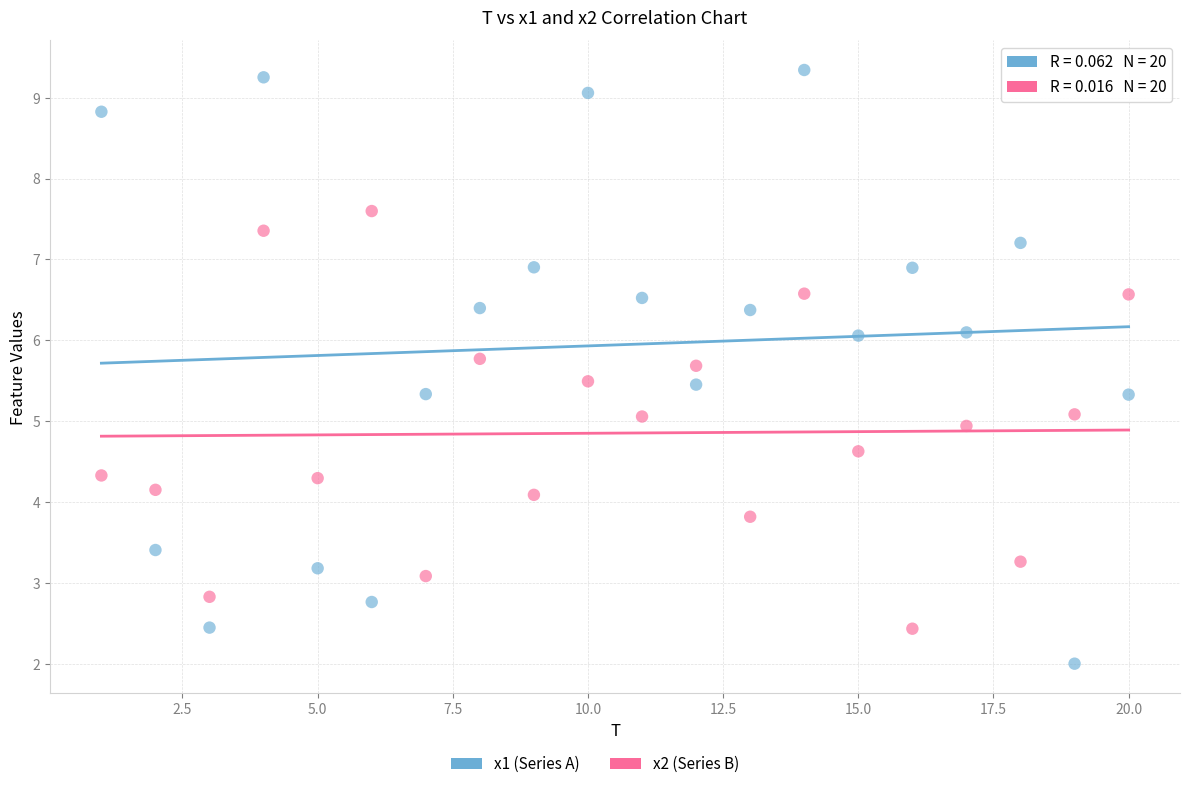

Which series reaches the maximum Y coordinate?

x1 (Series A)